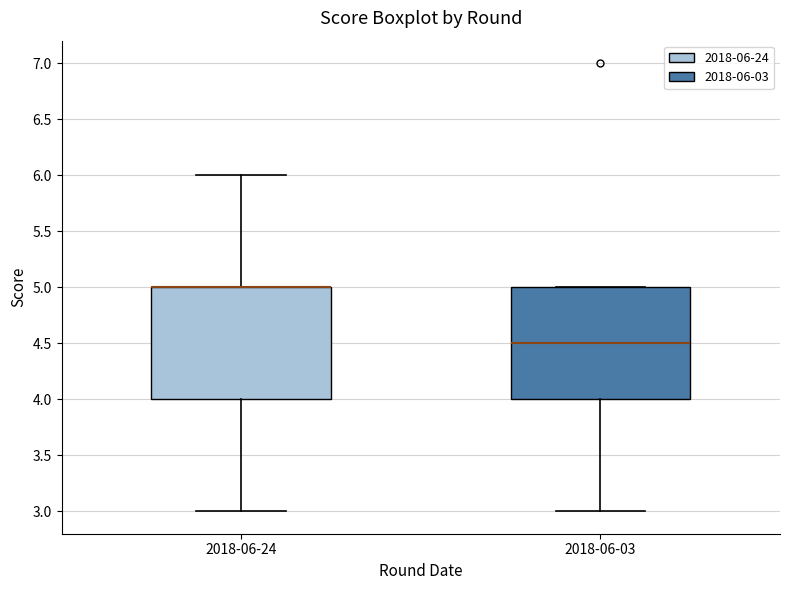

Reading left to right, transcribe this box plot: for each box, give where its median line is, the range the box spans, and where its two whiskers end, as read against the y-axis. The values are not printed on the chart, so give them approximately, as read against the axis.

2018-06-24: median 5.0 (drawn on the box's upper edge), box 4.0 to 5.0, whiskers 3.0 to 6.0
2018-06-03: median 4.5, box 4.0 to 5.0, whiskers 3.0 to 5.0